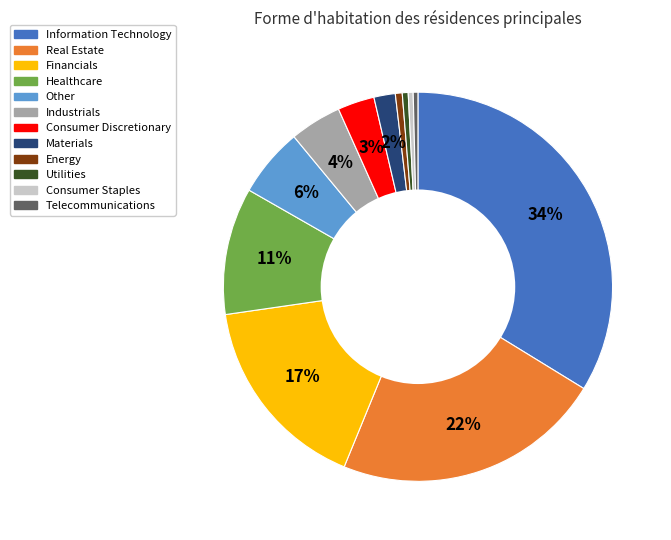

Which category has the biggest portion of the pie?

Information Technology